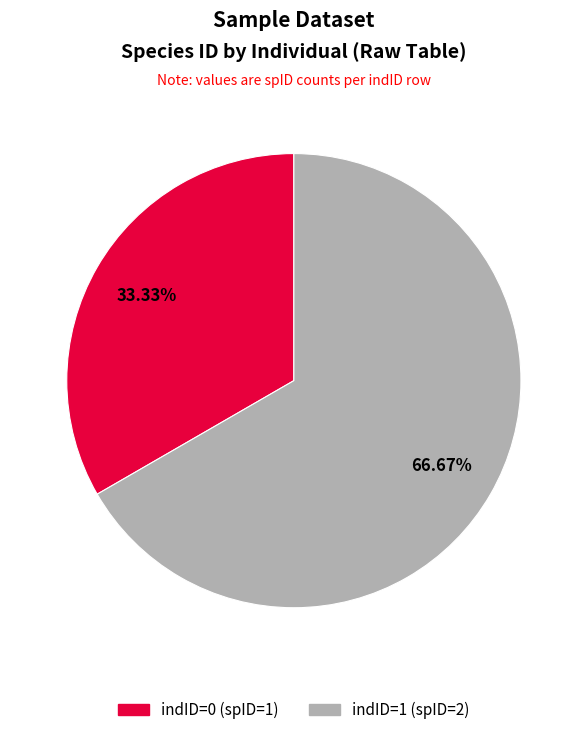

Is there any slice that represents more than half of the pie?

Yes